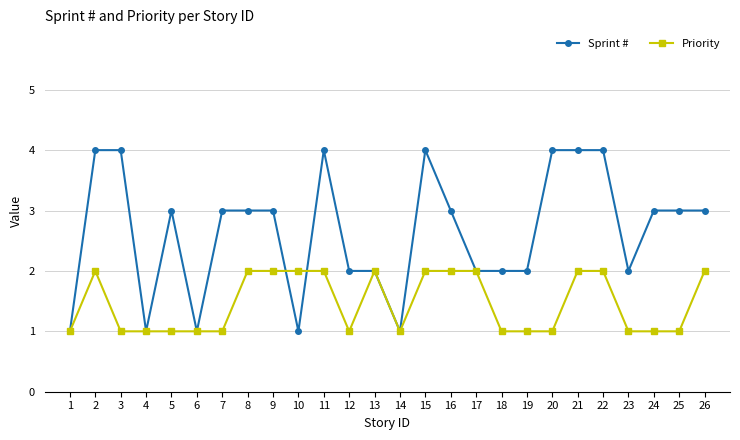

What is the sum of all Priority values?

38